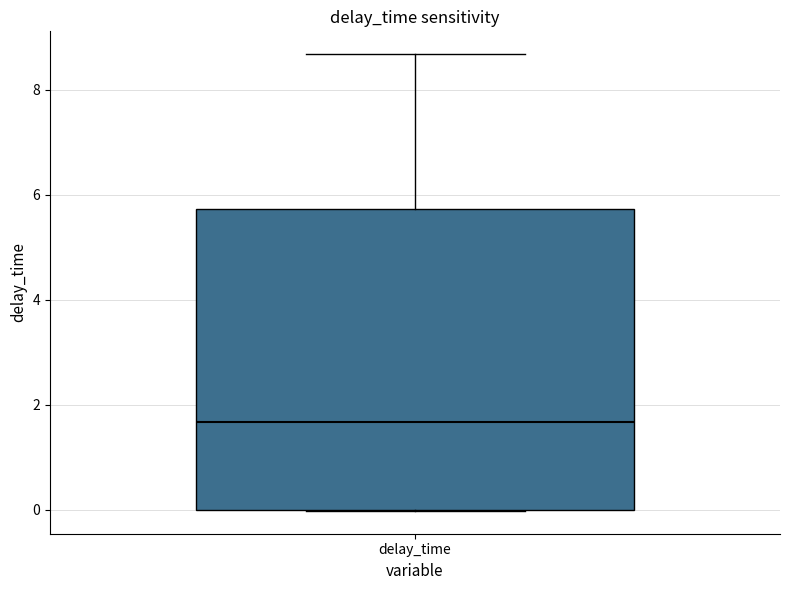

Read this box plot against the y-axis: the position of the median line, the range covered by the box, and the ends of both whiskers. The values are not printed on the chart, so give them approximately, as read against the axis.

median 1.6, box 0.0 to 5.8, whiskers 0.0 to 8.6